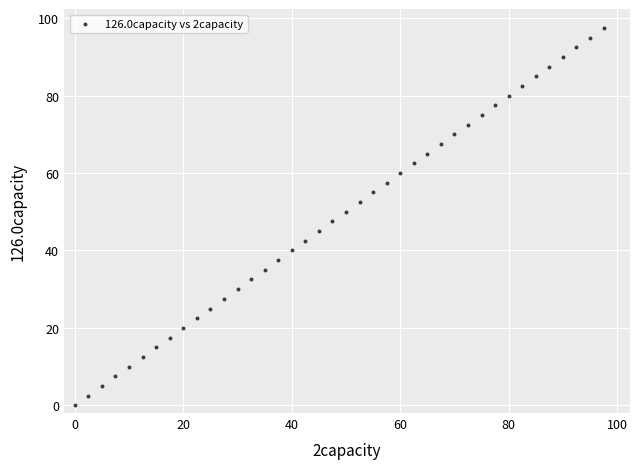

What is the range of X values (max minus min)?

97.5